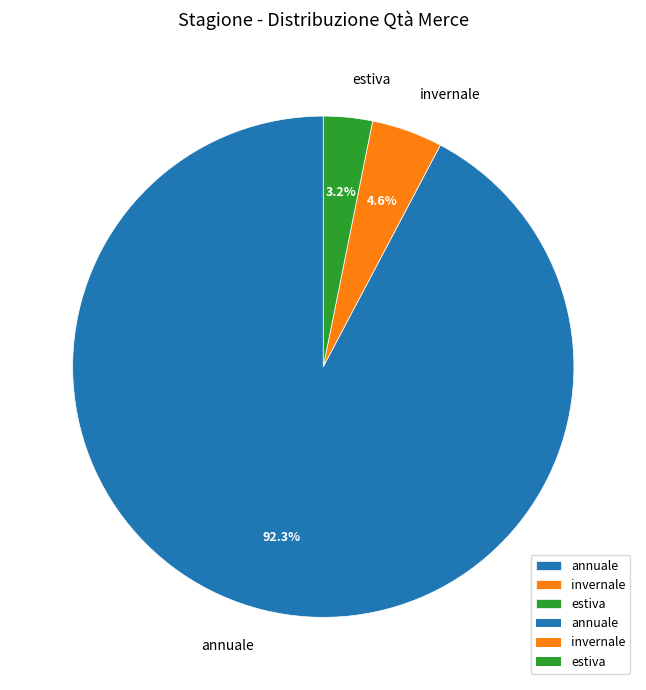

Combined, what portion of the pie is annuale and invernale?

96.8%